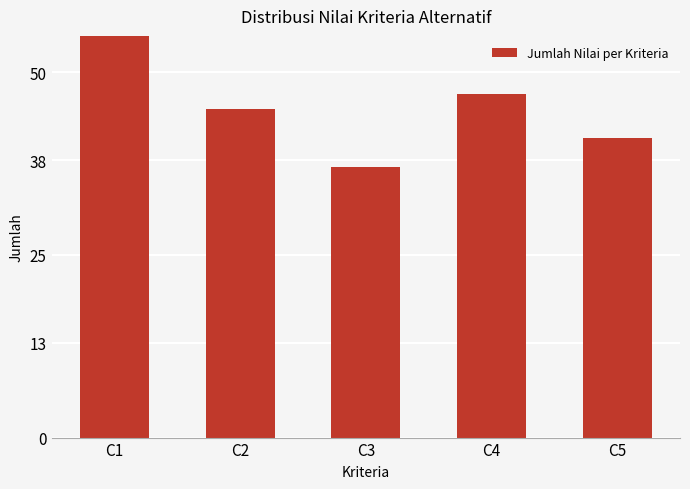

Between C1 and C5, which is larger?

C1